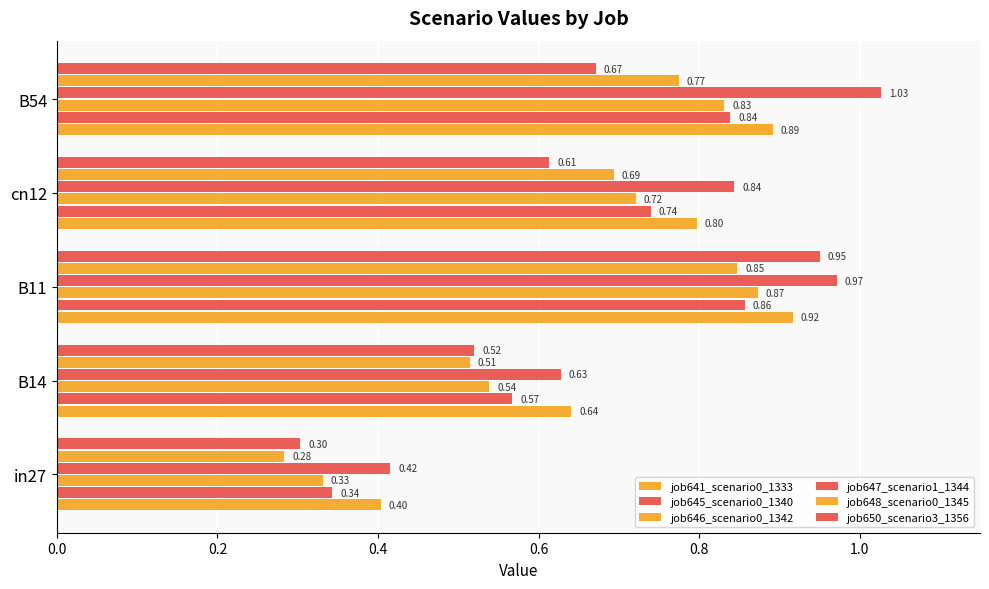

How many categories are shown in the chart?

5